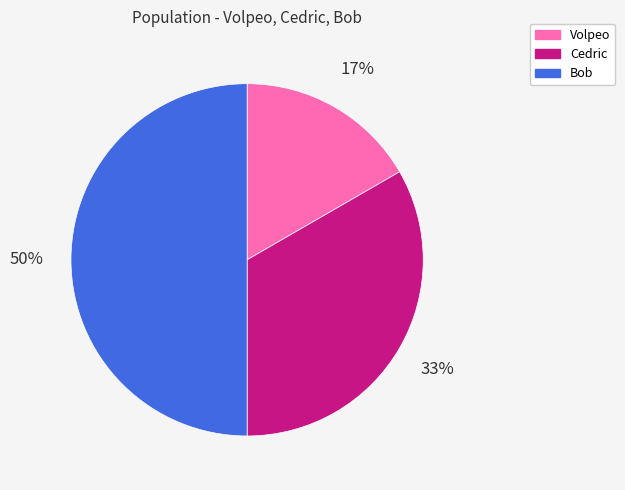

To the nearest percent, what portion does Volpeo represent?

17%